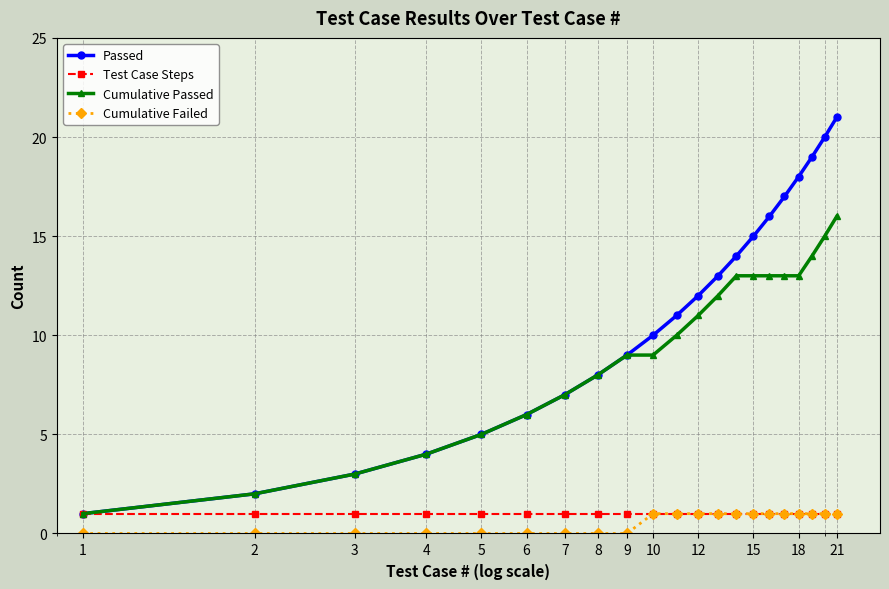

How many lines are shown in the chart?

4